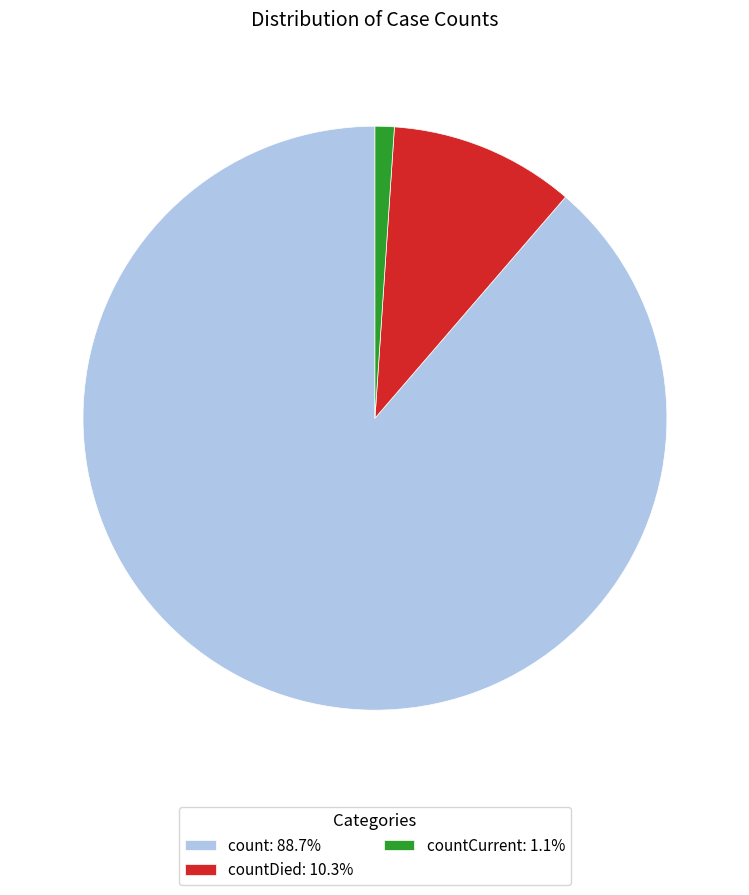

Does any single category account for the majority?

Yes